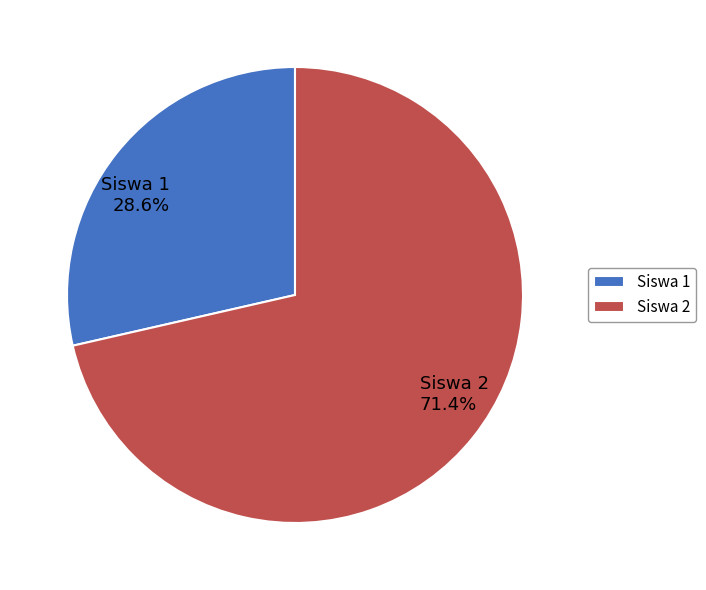

Approximately how many times larger is the value at Siswa 2 compared to Siswa 1?

2.5